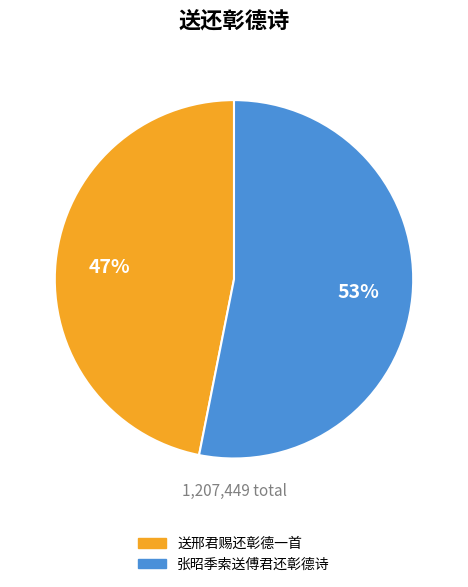

To the nearest percent, what is the difference between the largest and smallest slice percentages?

6%